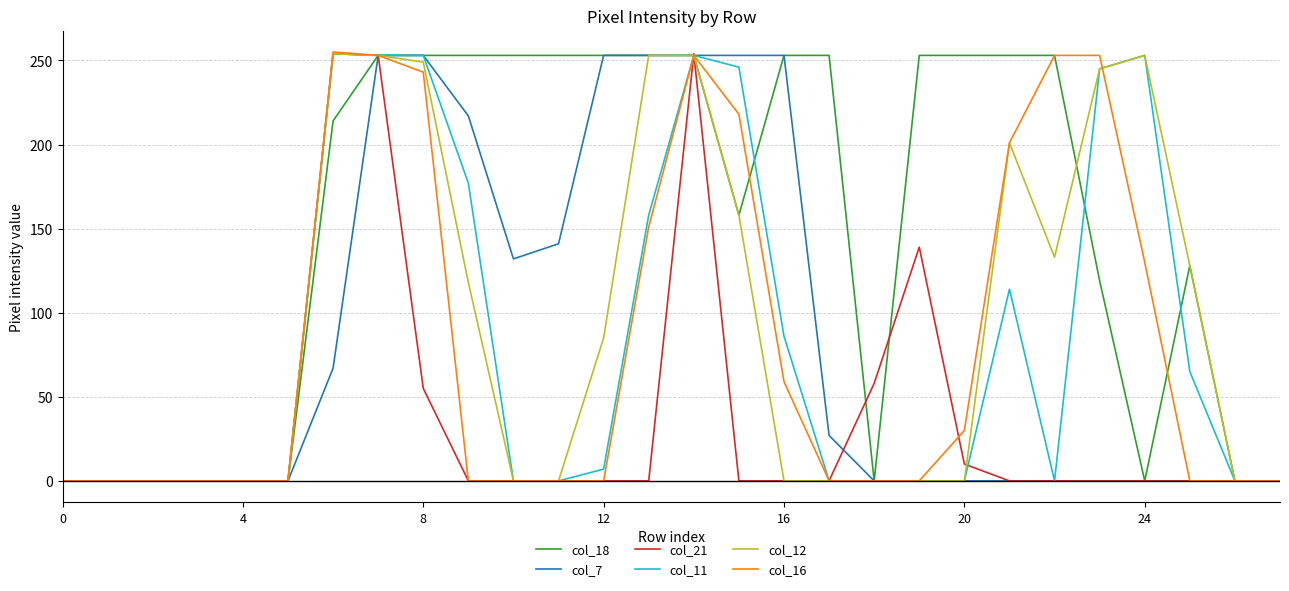

Does the chart have visible grid lines?

Yes